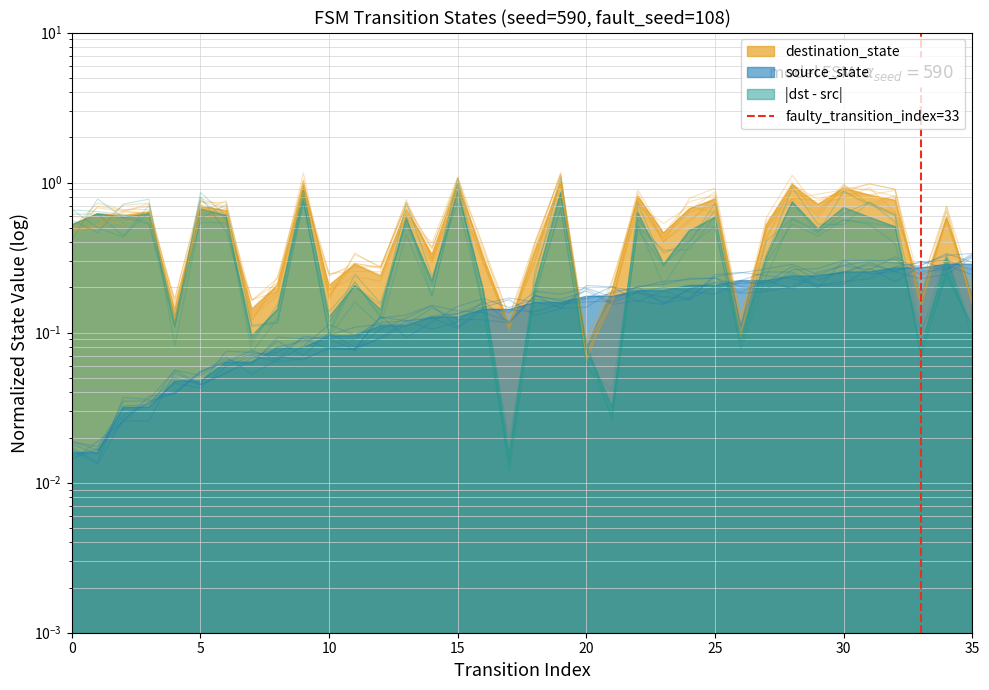

What is the maximum value shown in the chart?

1